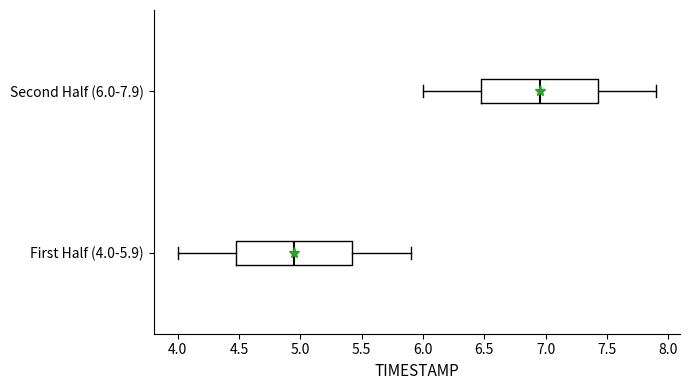

Which box has the furthest to the right median line?

Second Half (6.0-7.9)